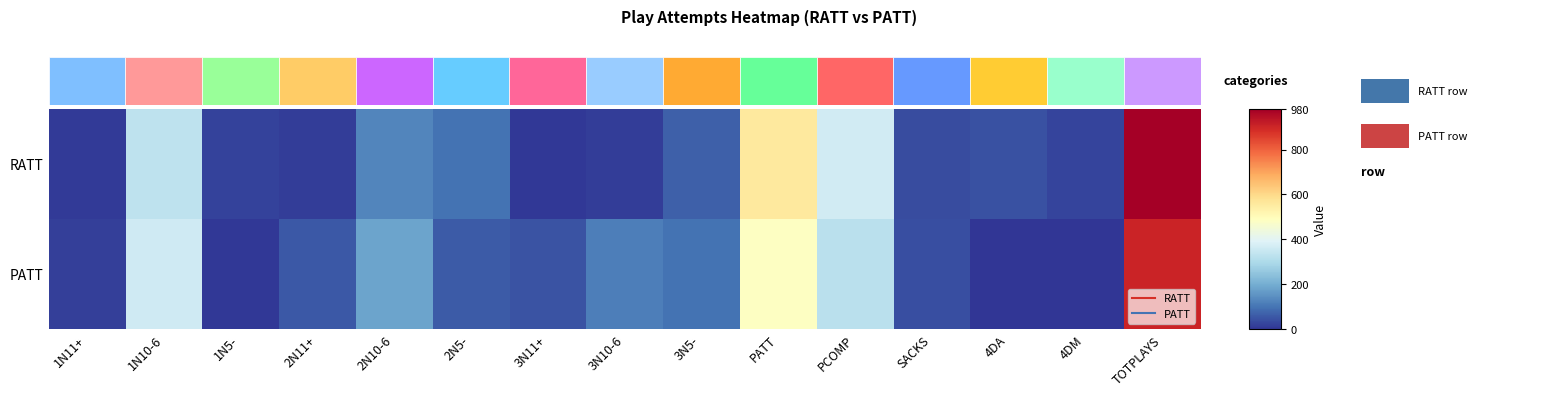

Where does the RATT series first go above 44?

1N10-6